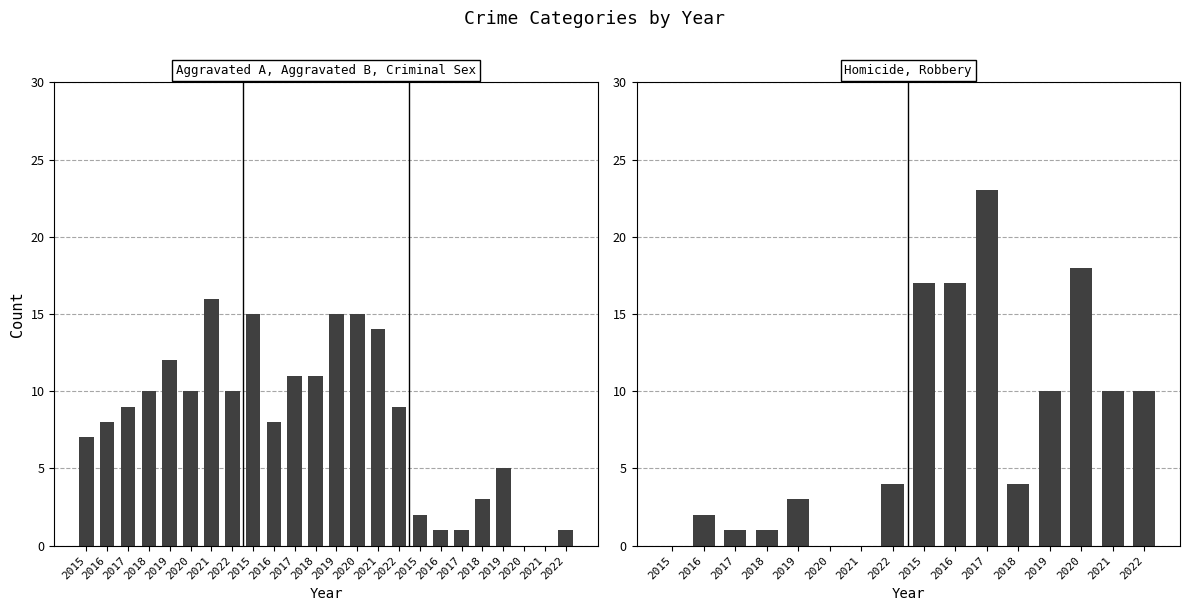

How many Aggravated Battery values are between 11 and 15?

6